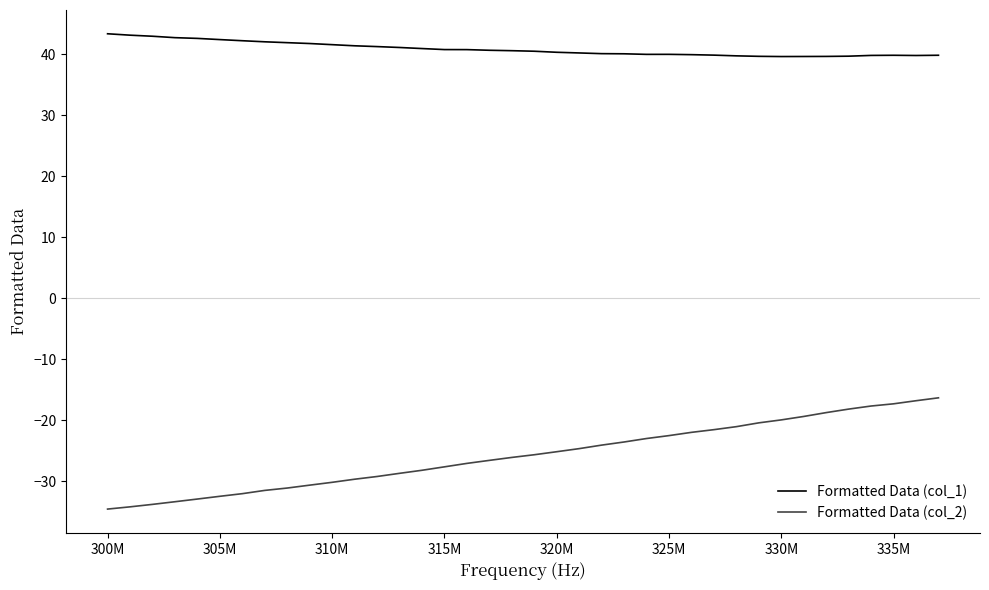

True or false: Formatted Data (col_1) and Formatted Data (col_2) cross at least once.

False